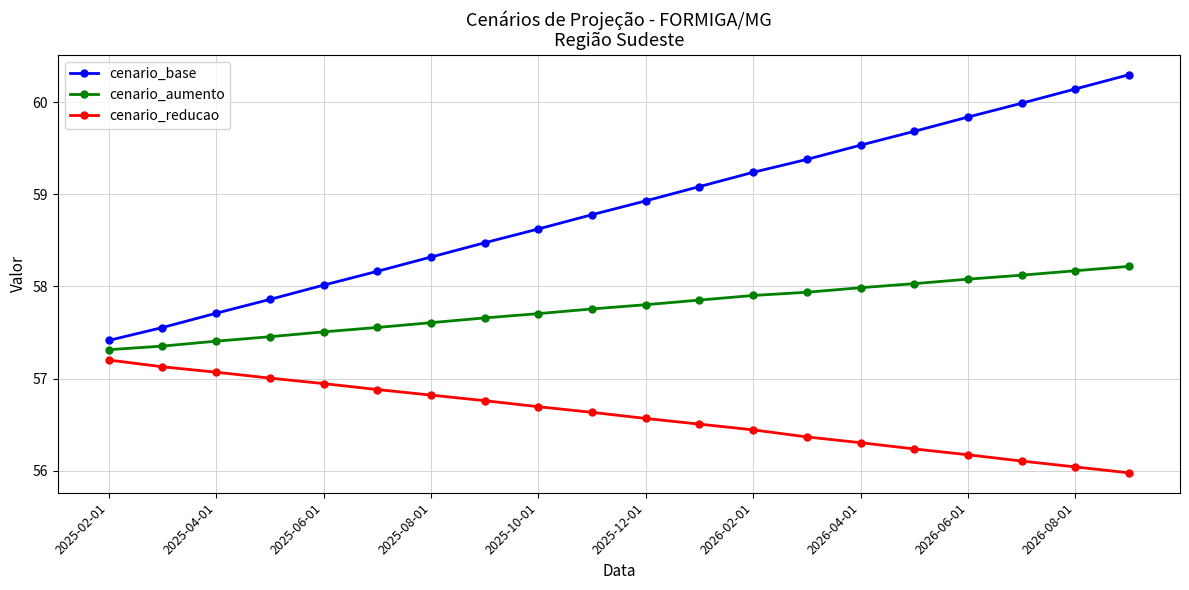

What is the smallest value displayed?

56.0